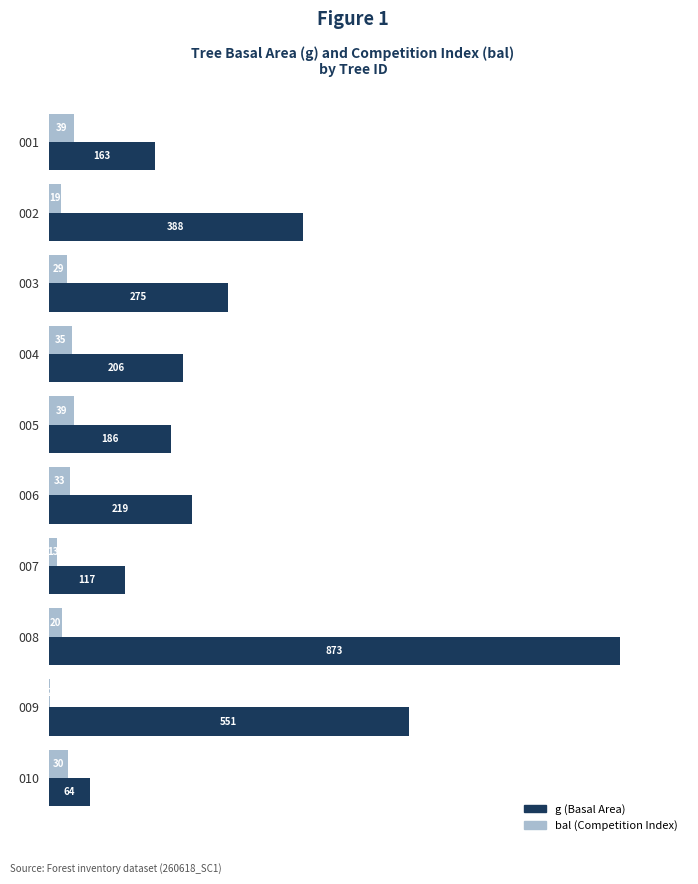

How many data points does each series have?

10